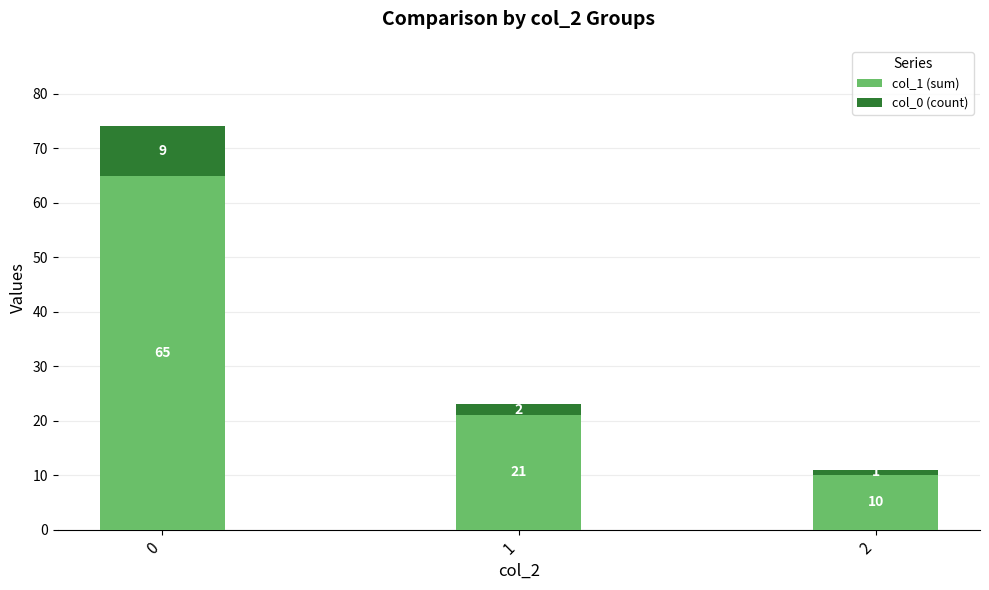

List the labels in order of col_1 (sum) value, smallest first.

2, 1, 0